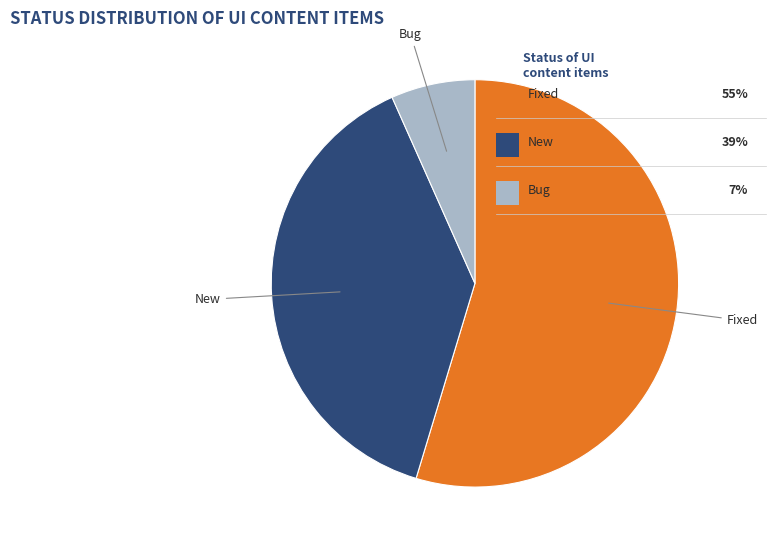

Rank the categories by value from lowest to highest.

Bug, New, Fixed